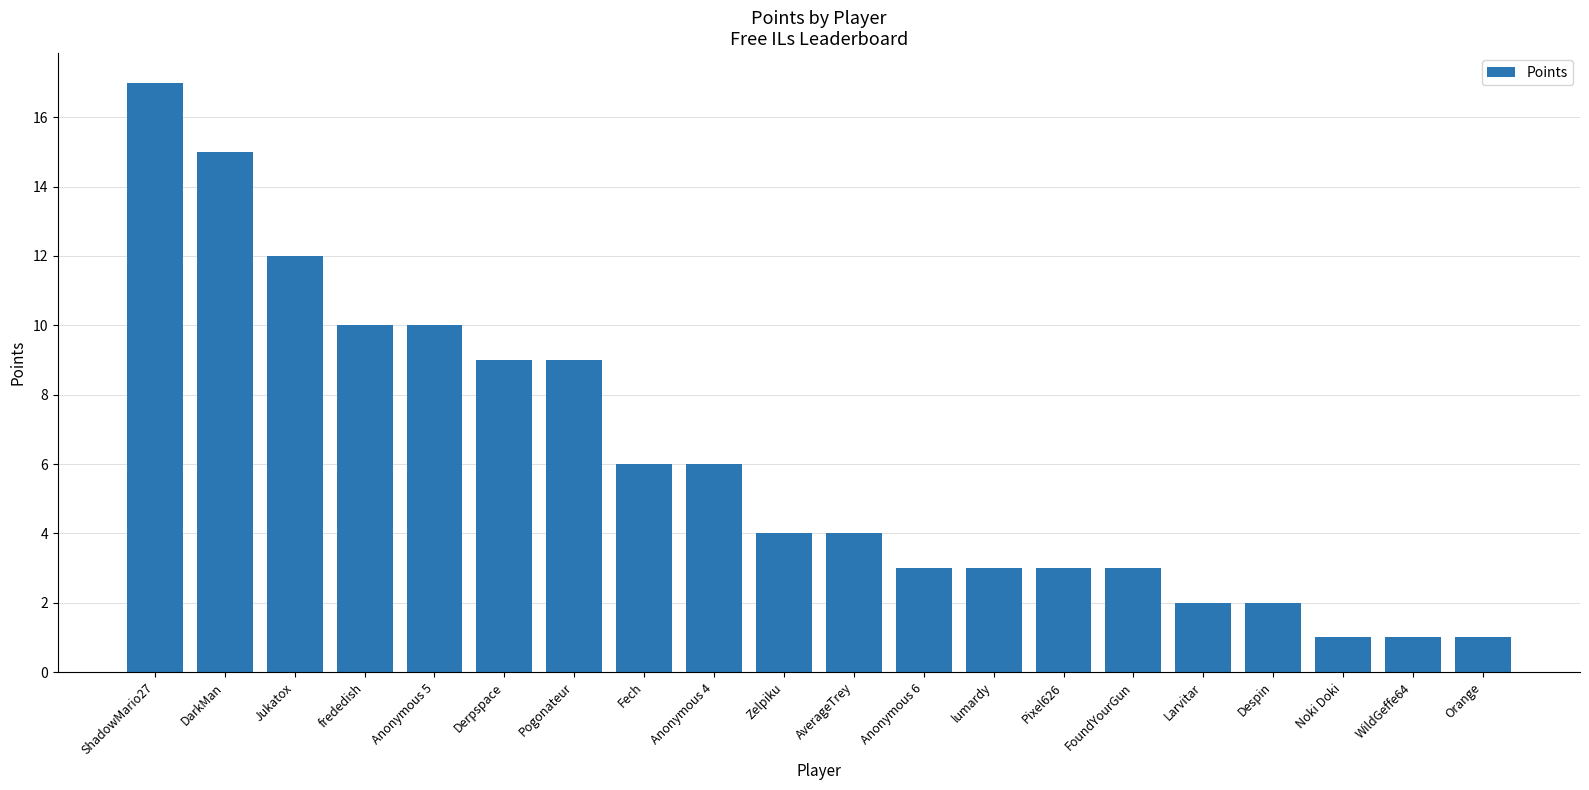

Reading left to right, transcribe all the data shown in this chart.

17	15	12	10	10	9	9	6	6	4	4	3	3	3	3	2	2	1	1	1